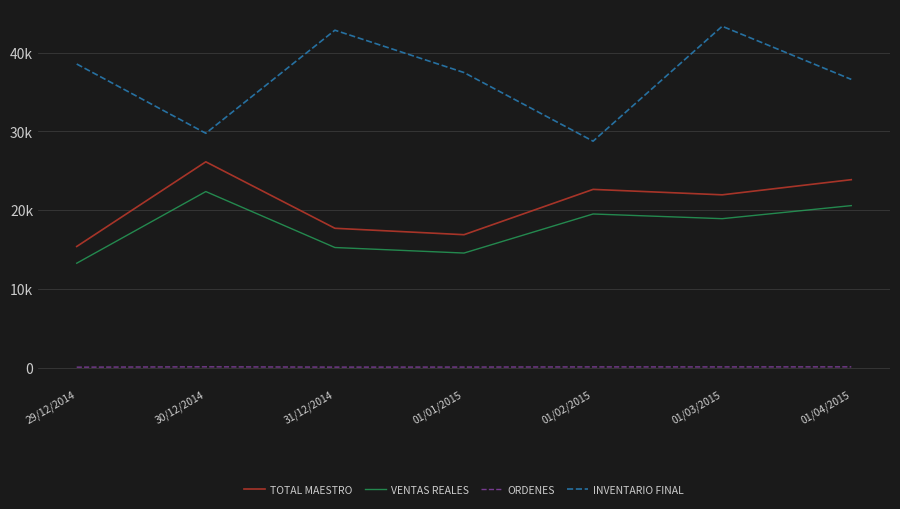

What are all the series names shown in the legend?

TOTAL MAESTRO, VENTAS REALES, ORDENES, INVENTARIO FINAL